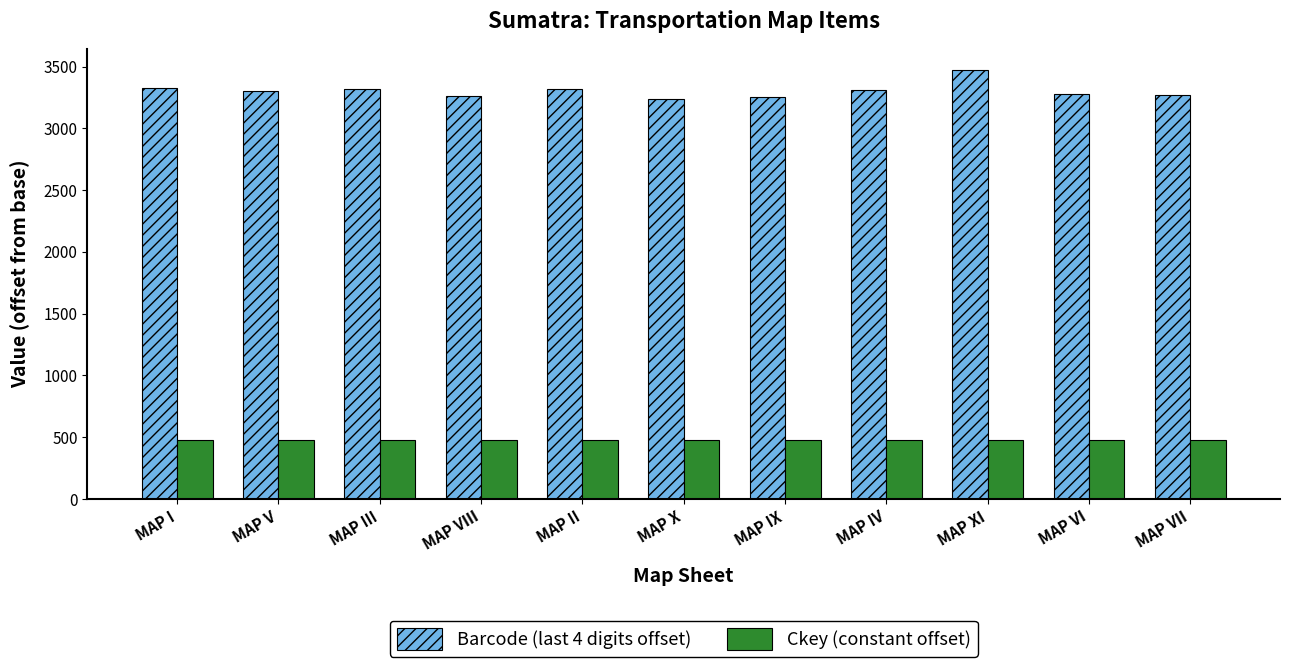

What is the sum of all Ckey (constant offset) values?

5258